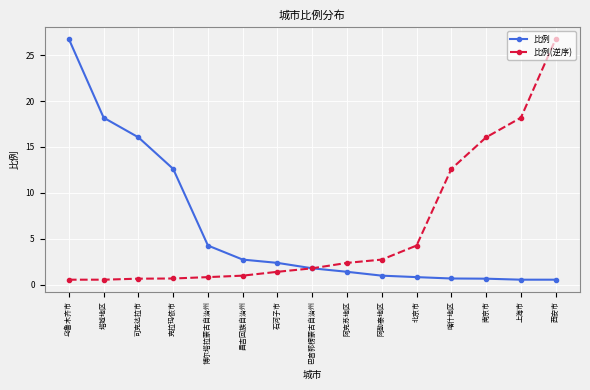

The value of 比例 at 可克达拉市 is 16.1. True or false?

True